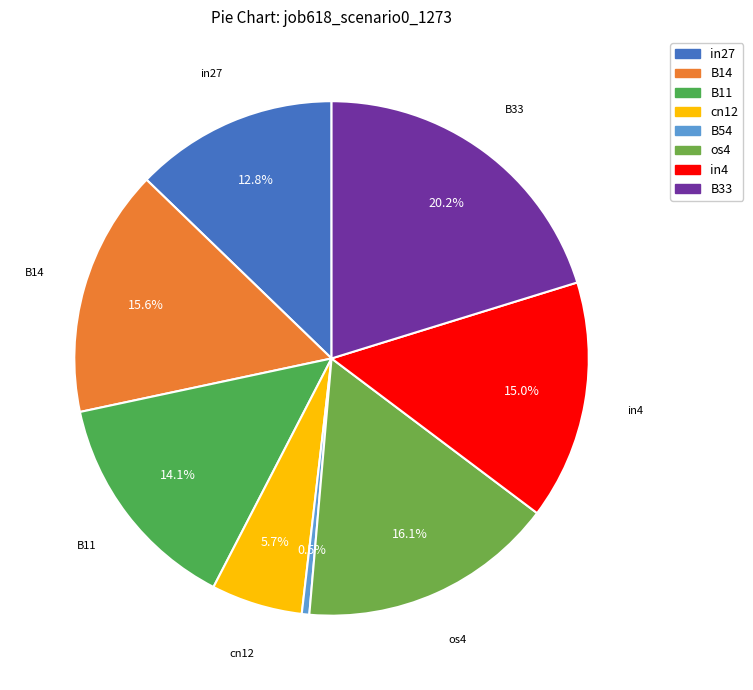

To the nearest percent, what is the difference between the largest and smallest slice percentages?

20%